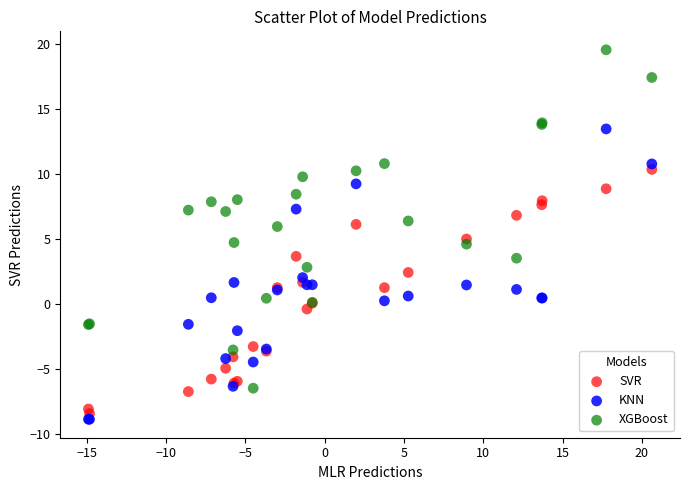

Which series contains the lowest Y value?

KNN